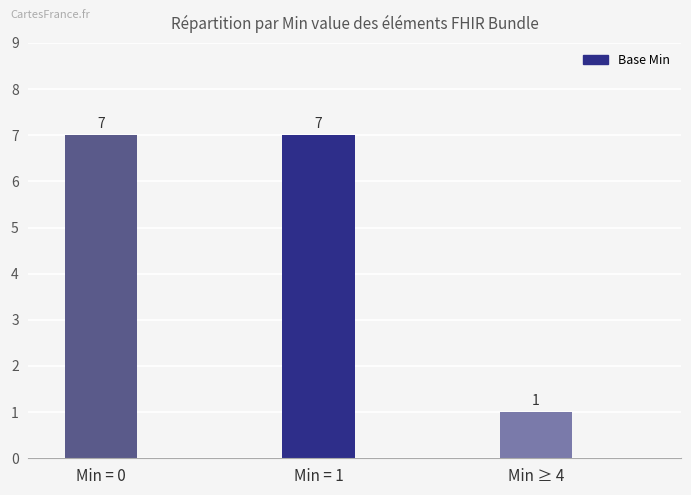

What is the label of the 3rd bar from the right?

Min = 0